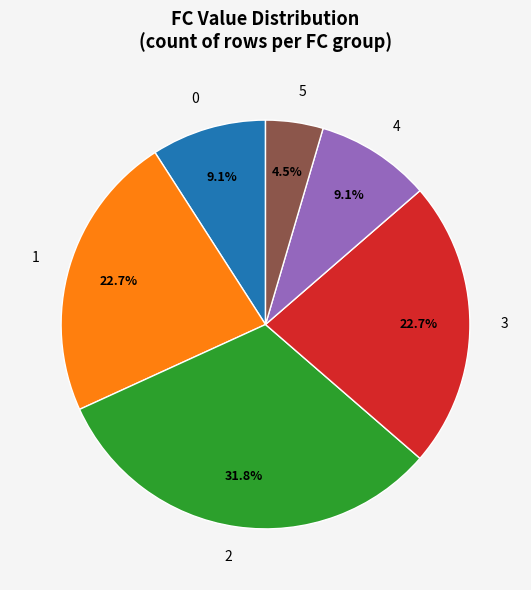

Does 4 represent more than half of the total?

No